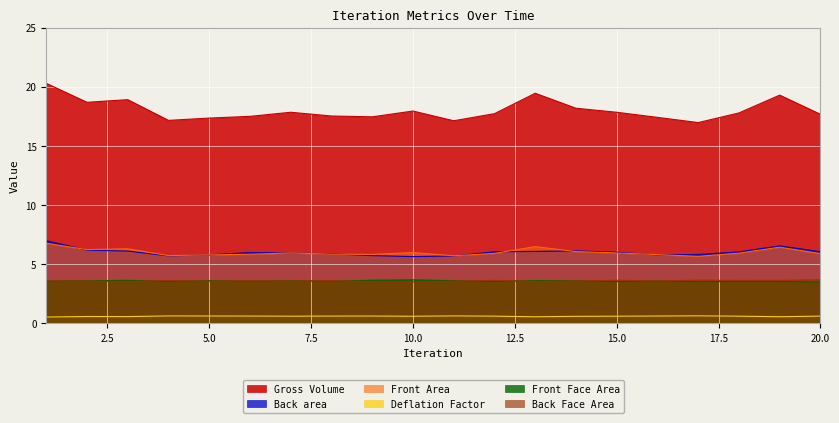

True or false: Deflation Factor and Back area cross at least once.

False